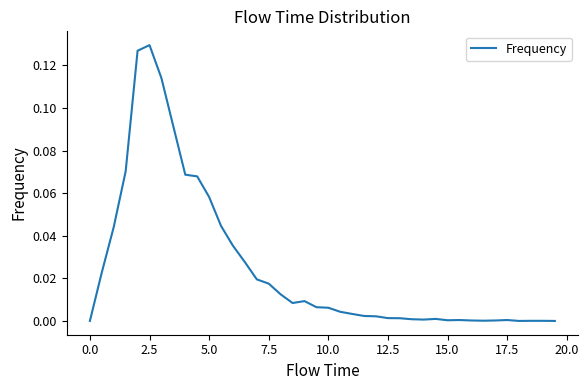

How many lines are shown in the chart?

1